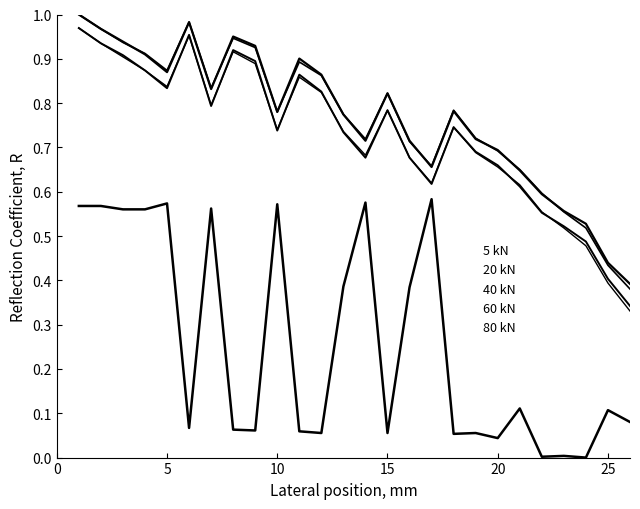

In 20 kN, how many points are lower than both neighbors (excluding endpoints)?

5